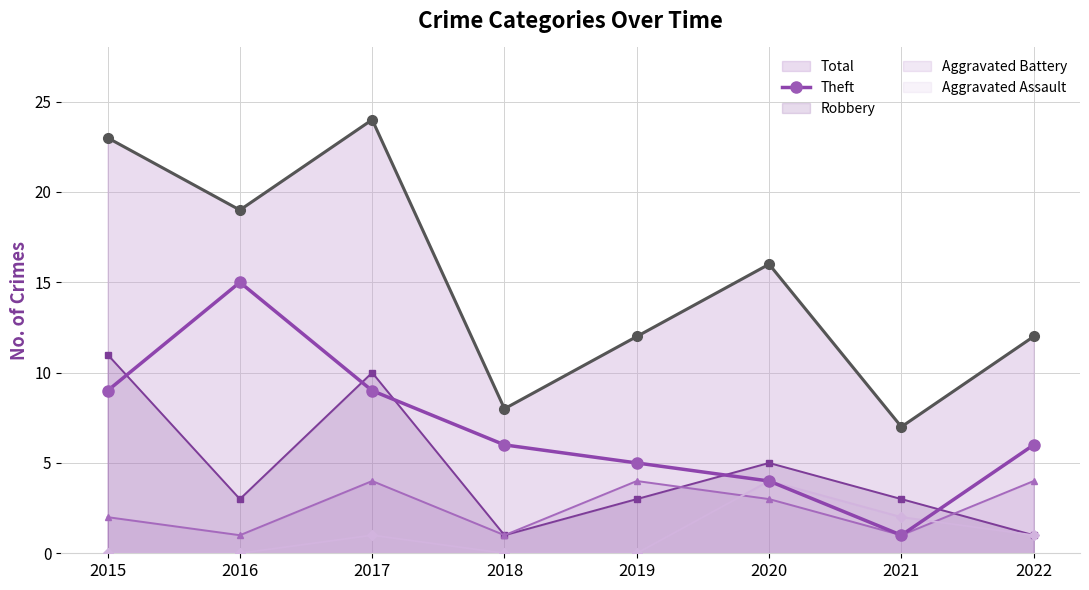

At how many categories does at least one series exceed 0?

8